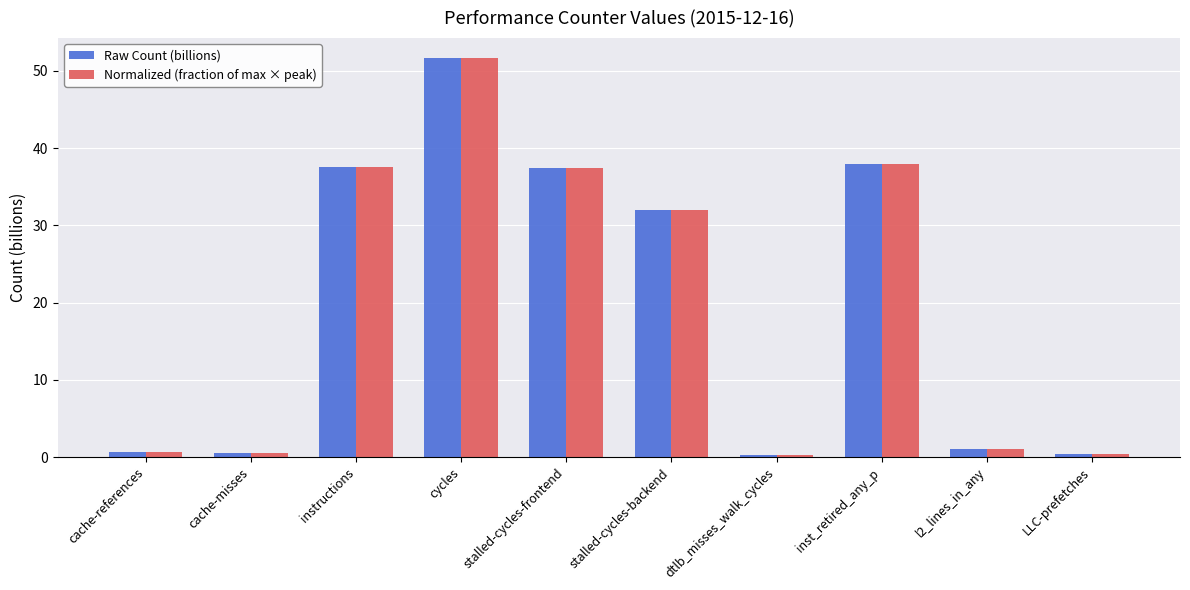

Where does the Raw Count (billions) series first go above 32?

instructions